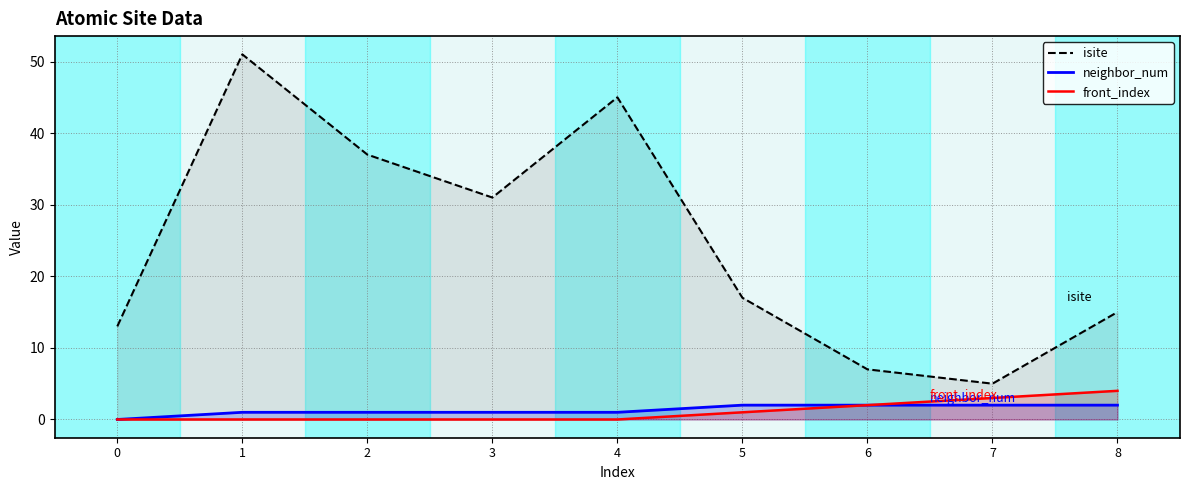

Does the chart display data point markers on the line(s)?

No